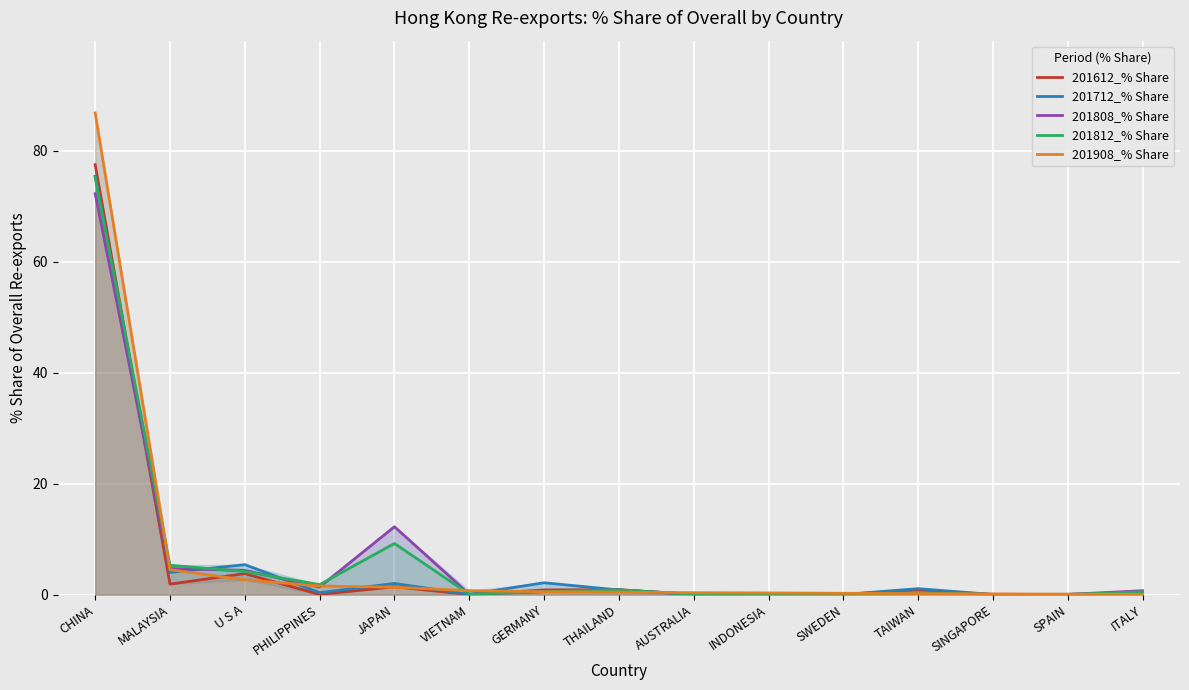

What is the difference between the 201808_% Share values at GERMANY and PHILIPPINES?

0.8